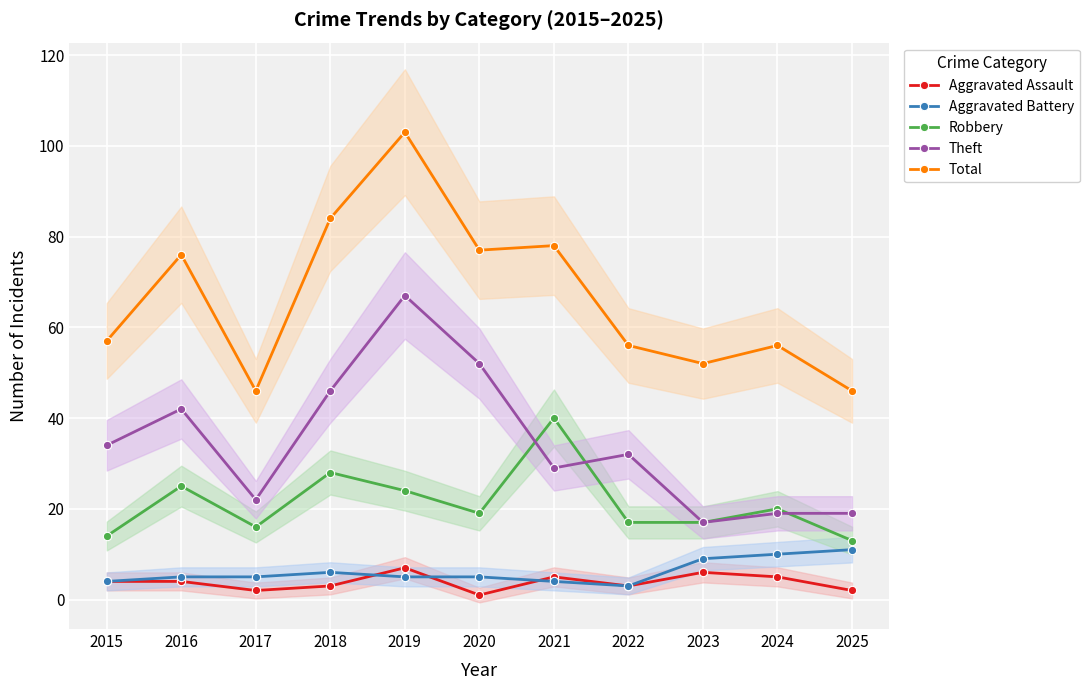

Which series has the largest range (max minus min)?

Total